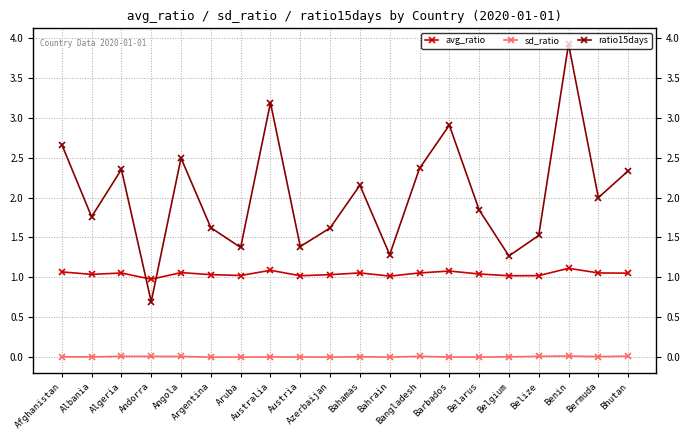

List the series in order of their peak value, highest first.

ratio15days, avg_ratio, sd_ratio